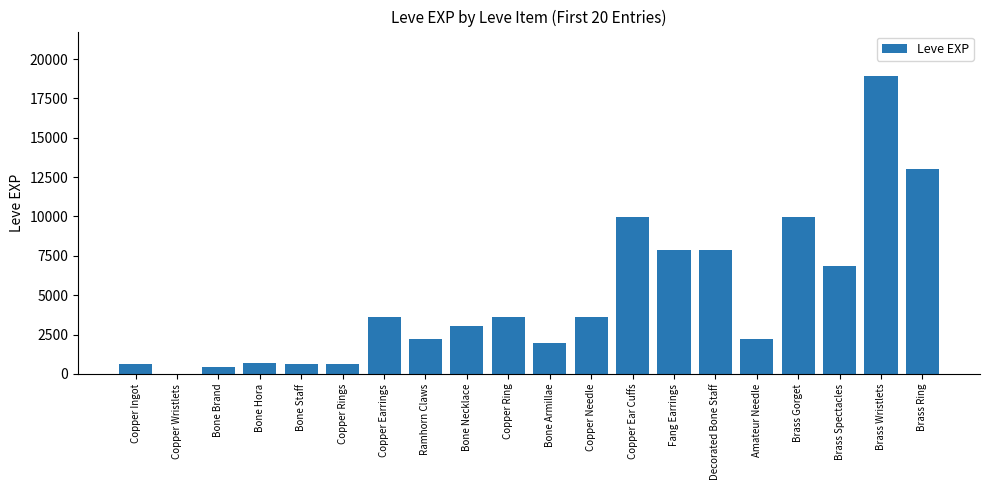

Reading left to right, what are all the values shown in this chart?

630	1	450	720	630	630	3600	2230	3040	3600	1980	3600	9990	7880	7880	2230	9990	6880	18910	13040